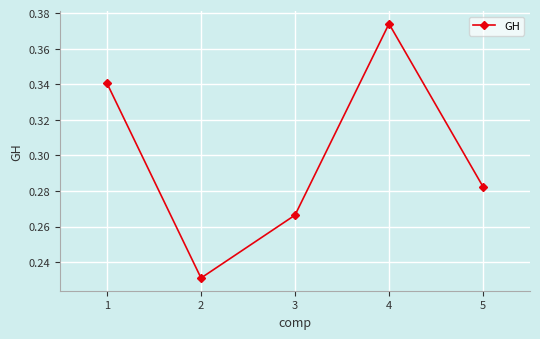

Count the number of data series in this chart.

1